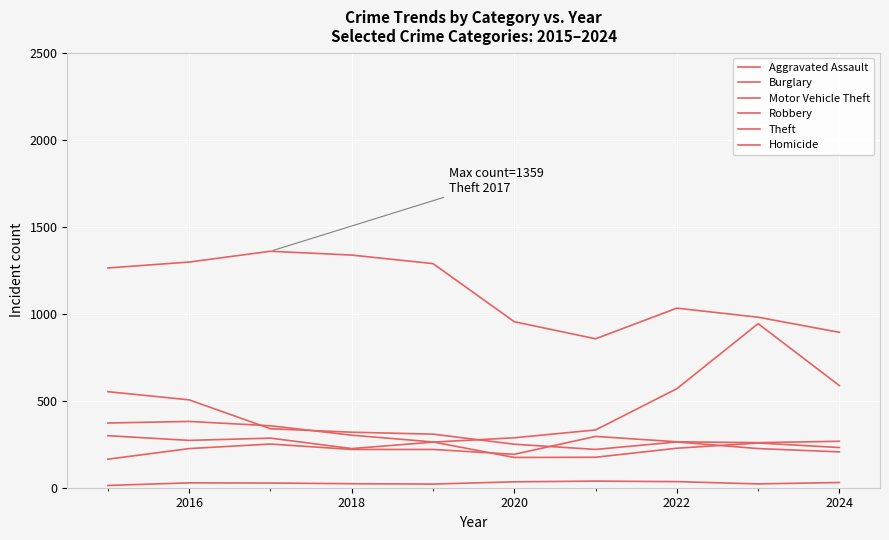

True or false: Theft and Robbery cross at least once.

False